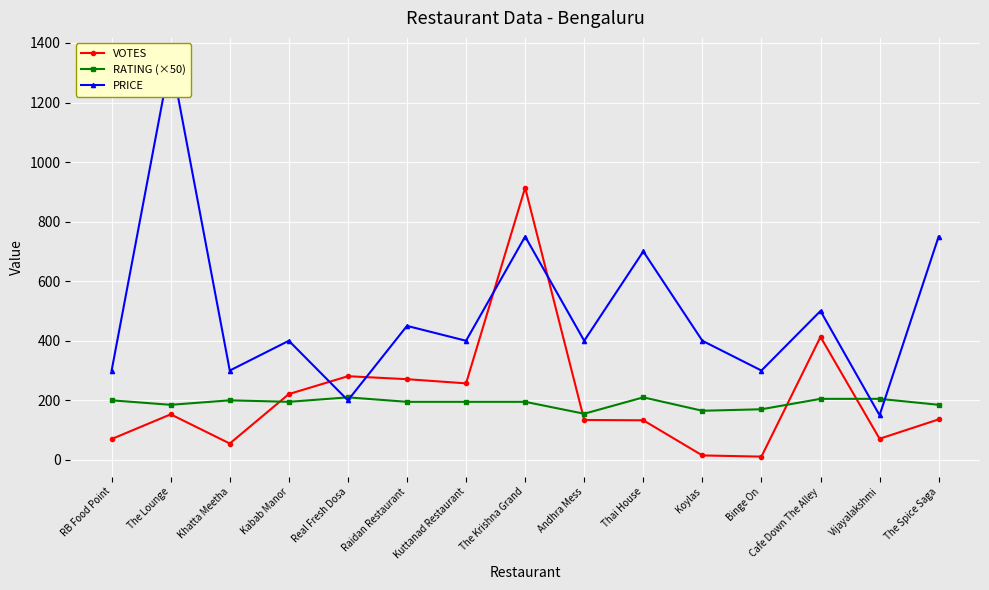

What is the label of the 4th point from the left?

Kabab Manor